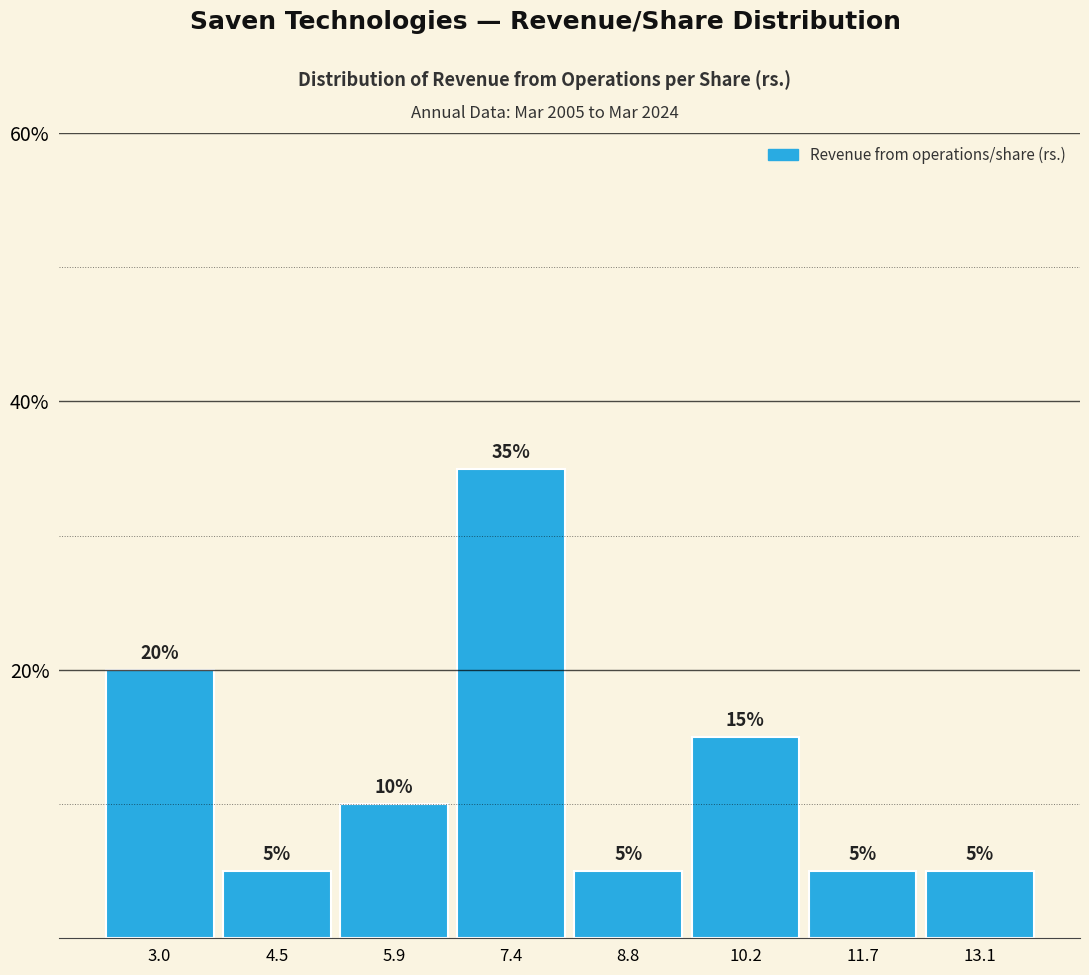

Reading left to right, transcribe this chart: for each bar, give the range it covers on the x-axis and its height. The bar edges are not printed on the chart, so give them approximately, as read against the axis.

2.4 to 3.8: 20
3.8 to 5.2: 5
5.2 to 6.6: 10
6.6 to 8.0: 35
8.0 to 9.6: 5
9.6 to 11.0: 15
11.0 to 12.4: 5
12.4 to 13.8: 5